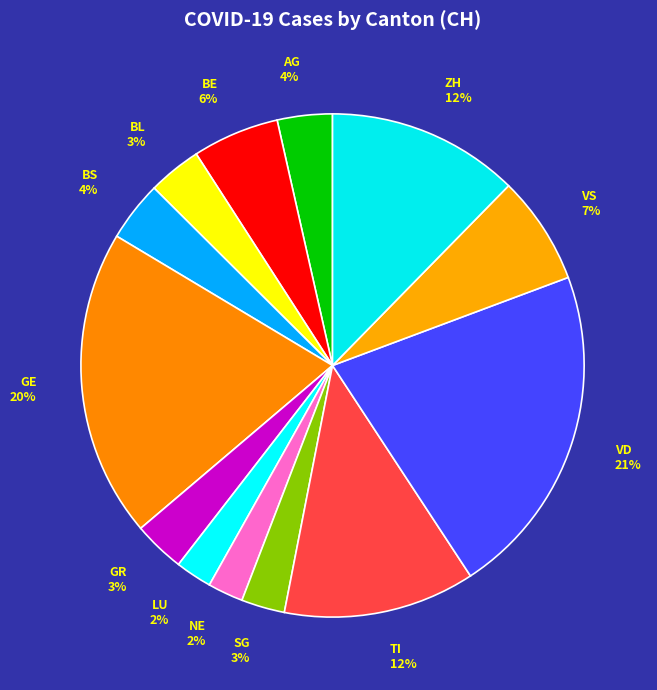

Is the sum of BS and ZH greater than half?

No